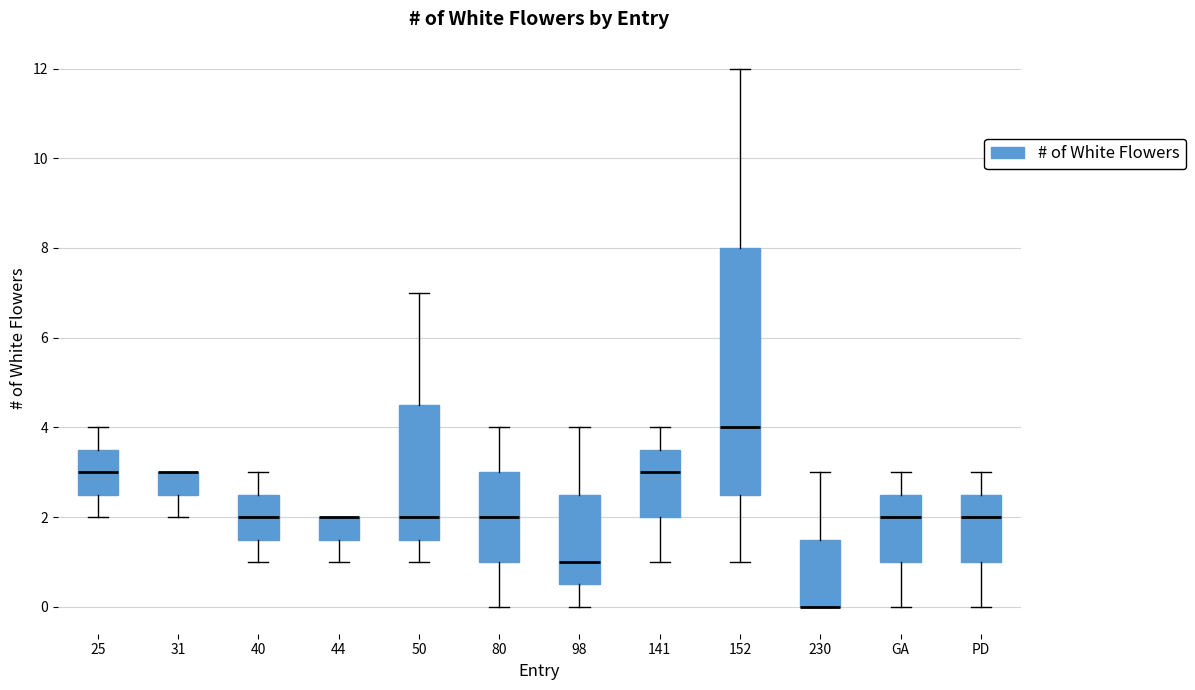

Reading left to right, read every box against the y-axis: the position of its median line, the range the box covers, and the ends of its whiskers. The values are not printed on the chart, so give them approximately, as read against the axis.

25: median 3.0, box 2.6 to 3.6, whiskers 2.0 to 4.0
31: median 3.0 (drawn on the box's upper edge), box 2.6 to 3.0, whiskers 2.0 to 3.0
40: median 2.0, box 1.6 to 2.6, whiskers 1.0 to 3.0
44: median 2.0 (drawn on the box's upper edge), box 1.6 to 2.0, whiskers 1.0 to 2.0
50: median 2.0, box 1.6 to 4.6, whiskers 1.0 to 7.0
80: median 2.0, box 1.0 to 3.0, whiskers 0.0 to 4.0
98: median 1.0, box 0.6 to 2.6, whiskers 0.0 to 4.0
141: median 3.0, box 2.0 to 3.6, whiskers 1.0 to 4.0
152: median 4.0, box 2.6 to 8.0, whiskers 1.0 to 12.0
230: median 0.0 (drawn on the box's lower edge), box 0.0 to 1.6, whiskers 0.0 to 3.0
GA: median 2.0, box 1.0 to 2.6, whiskers 0.0 to 3.0
PD: median 2.0, box 1.0 to 2.6, whiskers 0.0 to 3.0